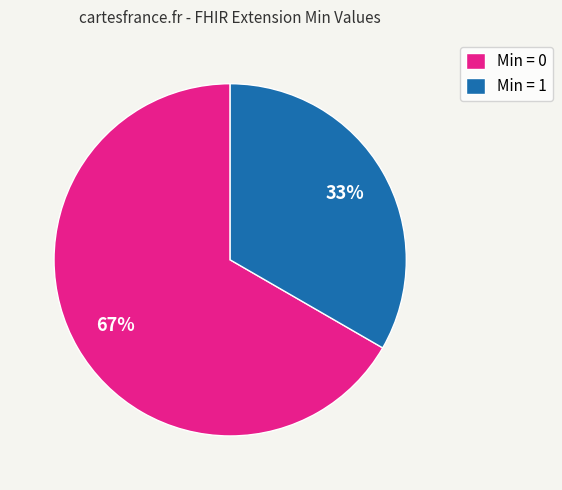

To the nearest percent, what portion does Min = 1 represent?

33%